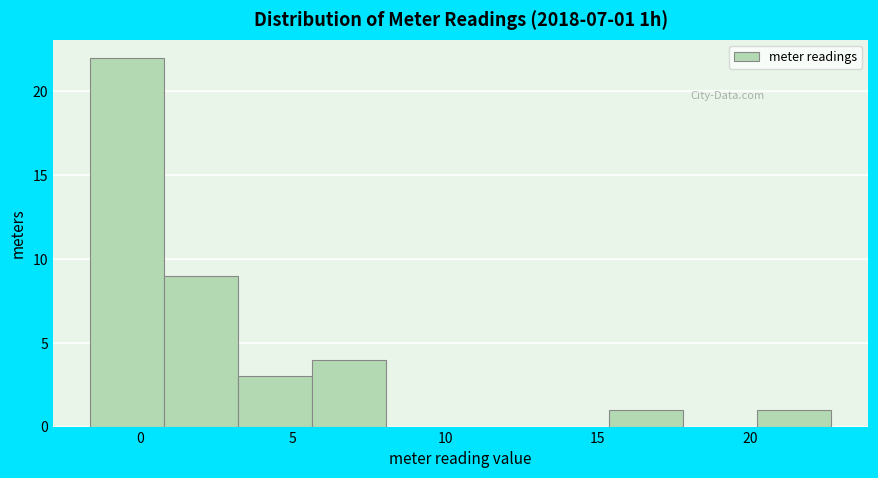

Which range on the x-axis has the tallest bar?

-1.5 to 1.0